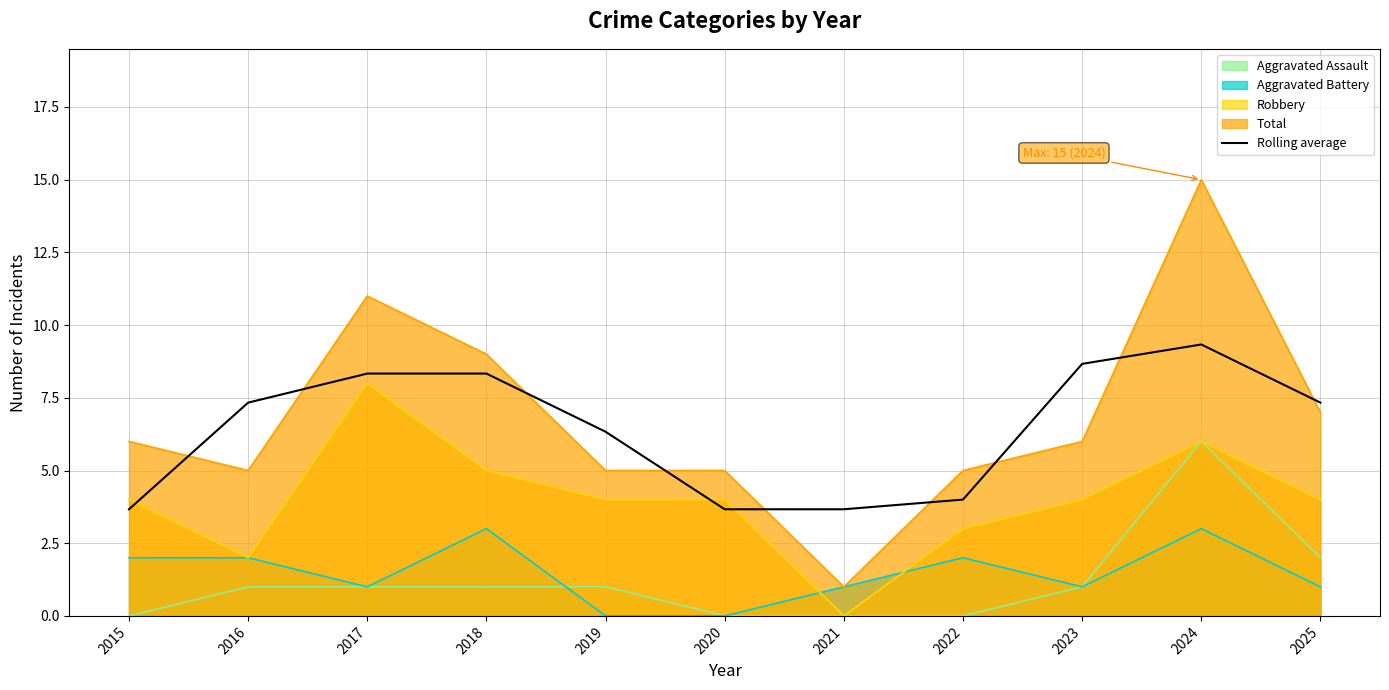

What is the sum of the values at 2019 and 2017?

14.7